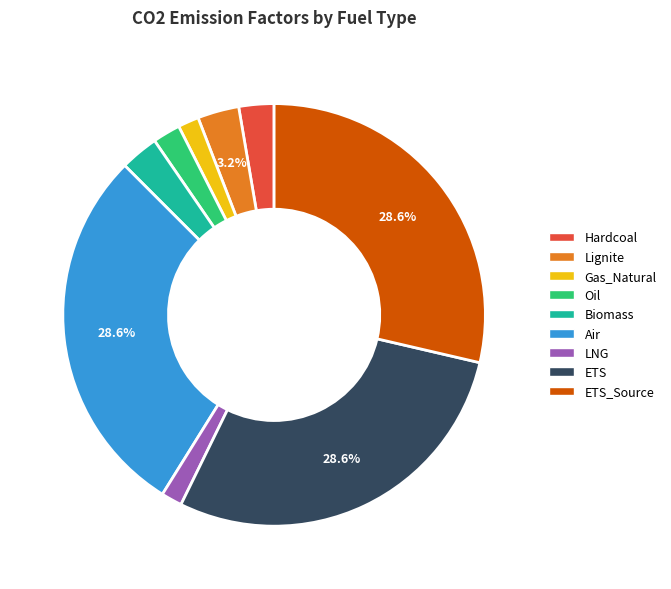

What percentage is the ETS_Source slice, to the nearest percent?

29%